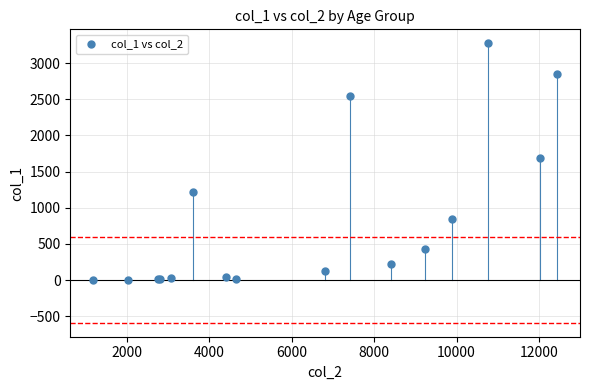

What Y value in the scatter plot is closest to 1638?

1690